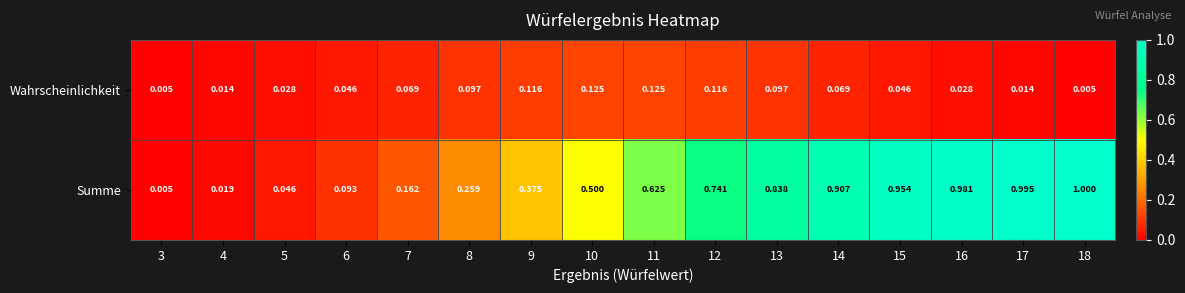

Which series has the largest total across all categories?

Summe